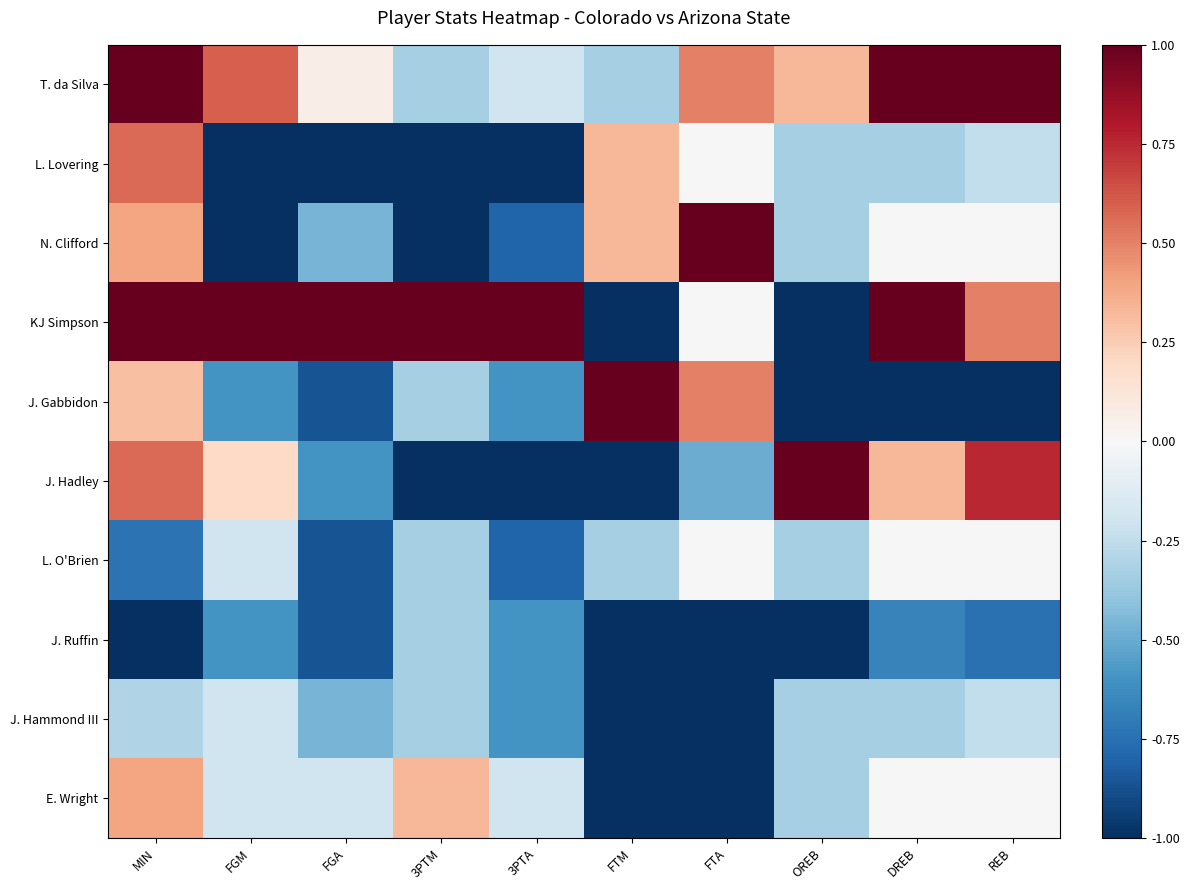

Reading left to right, transcribe all the data shown in this chart.

T. da Silva: MIN=1.0	FGM=0.6	FGA=0.1	3PTM=-0.3	3PTA=-0.2	FTM=-0.3	FTA=0.5	OREB=0.3	DREB=1.0	REB=1.0
L. Lovering: MIN=0.6	FGM=-1.0	FGA=-1.0	3PTM=-1.0	3PTA=-1.0	FTM=0.3	FTA=0.0	OREB=-0.3	DREB=-0.3	REB=-0.2
N. Clifford: MIN=0.4	FGM=-1.0	FGA=-0.5	3PTM=-1.0	3PTA=-0.8	FTM=0.3	FTA=1.0	OREB=-0.3	DREB=0.0	REB=0.0
KJ Simpson: MIN=1.0	FGM=1.0	FGA=1.0	3PTM=1.0	3PTA=1.0	FTM=-1.0	FTA=0.0	OREB=-1.0	DREB=1.0	REB=0.5
J. Gabbidon: MIN=0.3	FGM=-0.6	FGA=-0.9	3PTM=-0.3	3PTA=-0.6	FTM=1.0	FTA=0.5	OREB=-1.0	DREB=-1.0	REB=-1.0
J. Hadley: MIN=0.6	FGM=0.2	FGA=-0.6	3PTM=-1.0	3PTA=-1.0	FTM=-1.0	FTA=-0.5	OREB=1.0	DREB=0.3	REB=0.8
L. O'Brien: MIN=-0.7	FGM=-0.2	FGA=-0.9	3PTM=-0.3	3PTA=-0.8	FTM=-0.3	FTA=0.0	OREB=-0.3	DREB=0.0	REB=0.0
J. Ruffin: MIN=-1.0	FGM=-0.6	FGA=-0.9	3PTM=-0.3	3PTA=-0.6	FTM=-1.0	FTA=-1.0	OREB=-1.0	DREB=-0.7	REB=-0.8
J. Hammond III: MIN=-0.3	FGM=-0.2	FGA=-0.5	3PTM=-0.3	3PTA=-0.6	FTM=-1.0	FTA=-1.0	OREB=-0.3	DREB=-0.3	REB=-0.2
E. Wright: MIN=0.4	FGM=-0.2	FGA=-0.2	3PTM=0.3	3PTA=-0.2	FTM=-1.0	FTA=-1.0	OREB=-0.3	DREB=0.0	REB=0.0